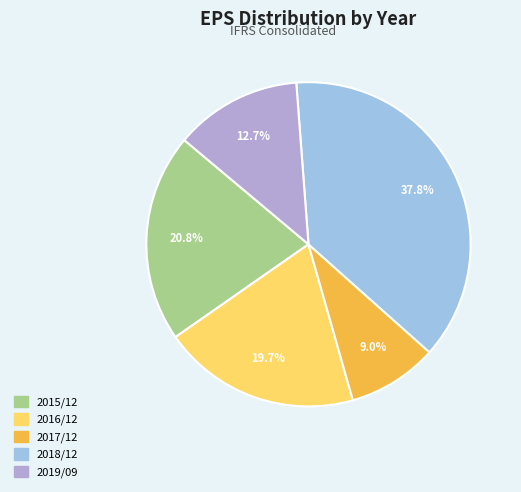

How many segments does this pie chart have?

5